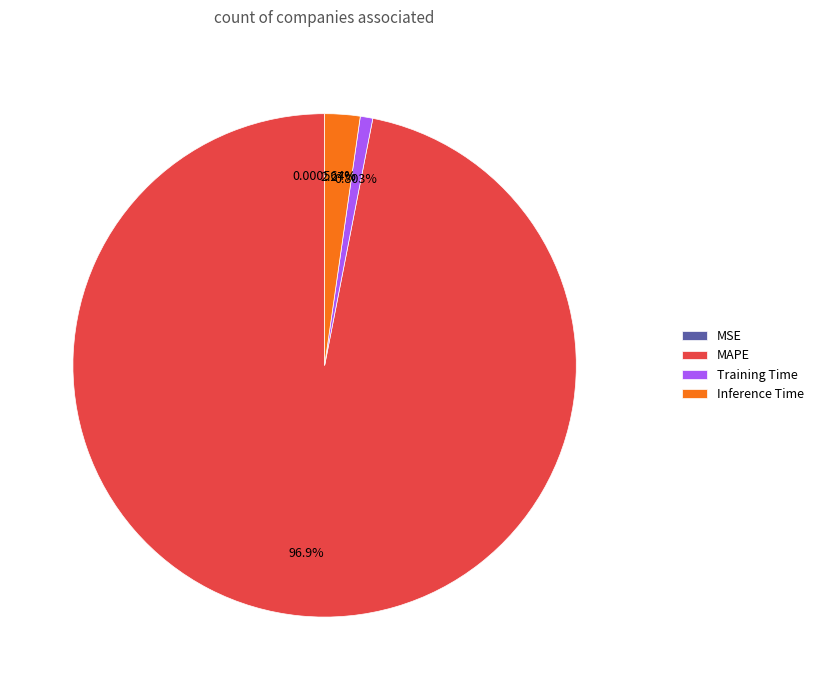

Do MAPE and Training Time together represent more than half of the pie?

Yes